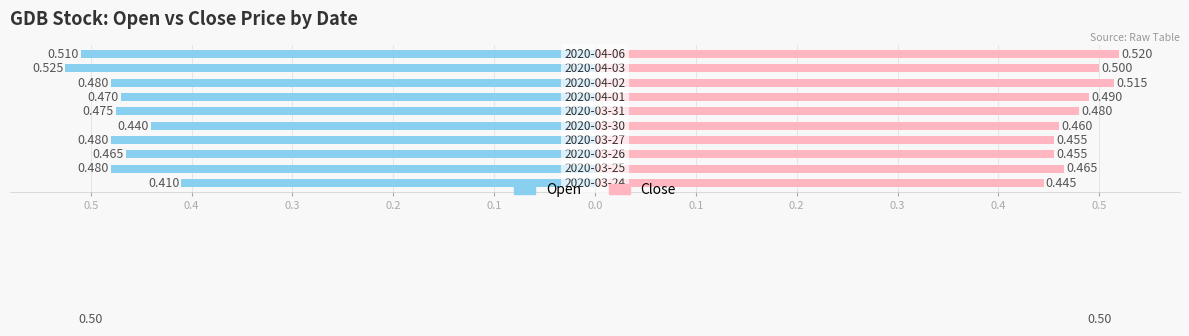

Is the value of Open at 0.4 greater than the value of Close at 0.1?

No